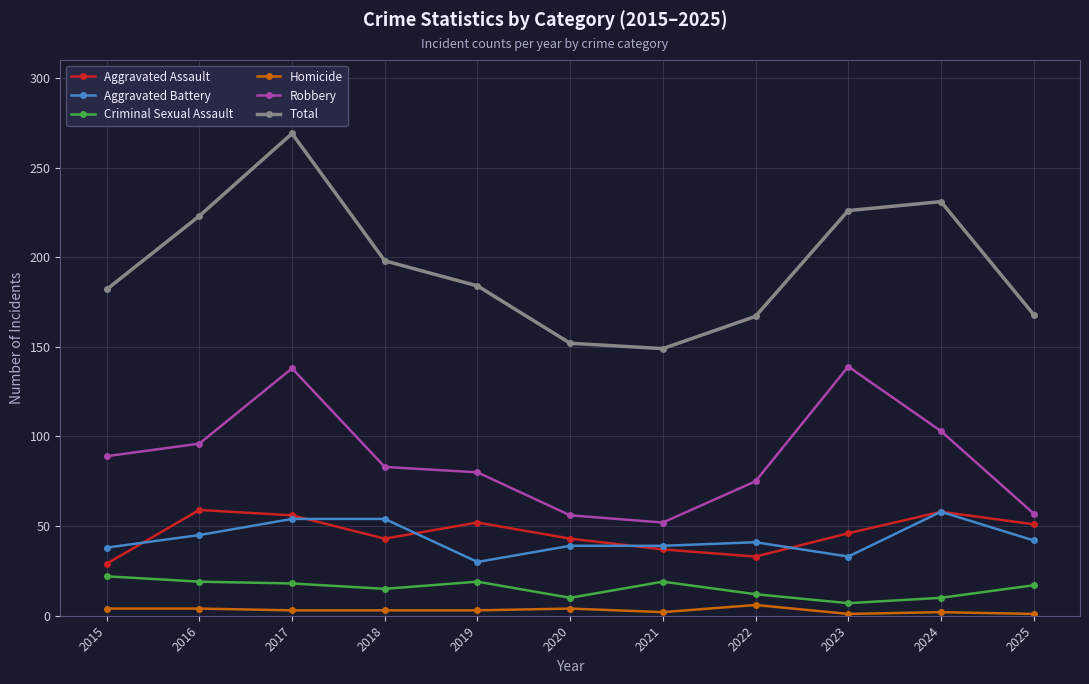

The value of Total at 2015 is 101. True or false?

False